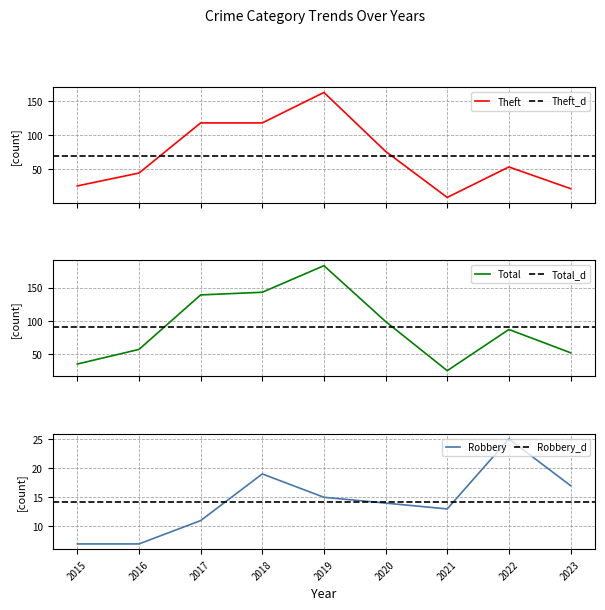

Where does the Robbery series first go above 14?

2018